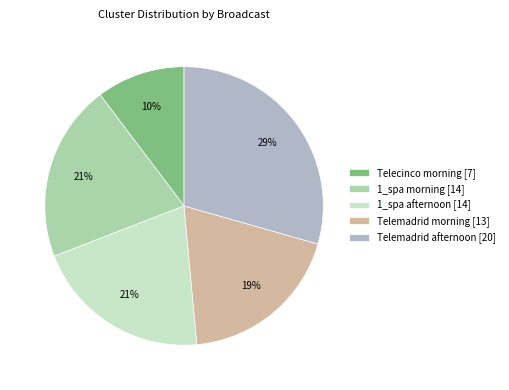

How many slices are in this pie chart?

5